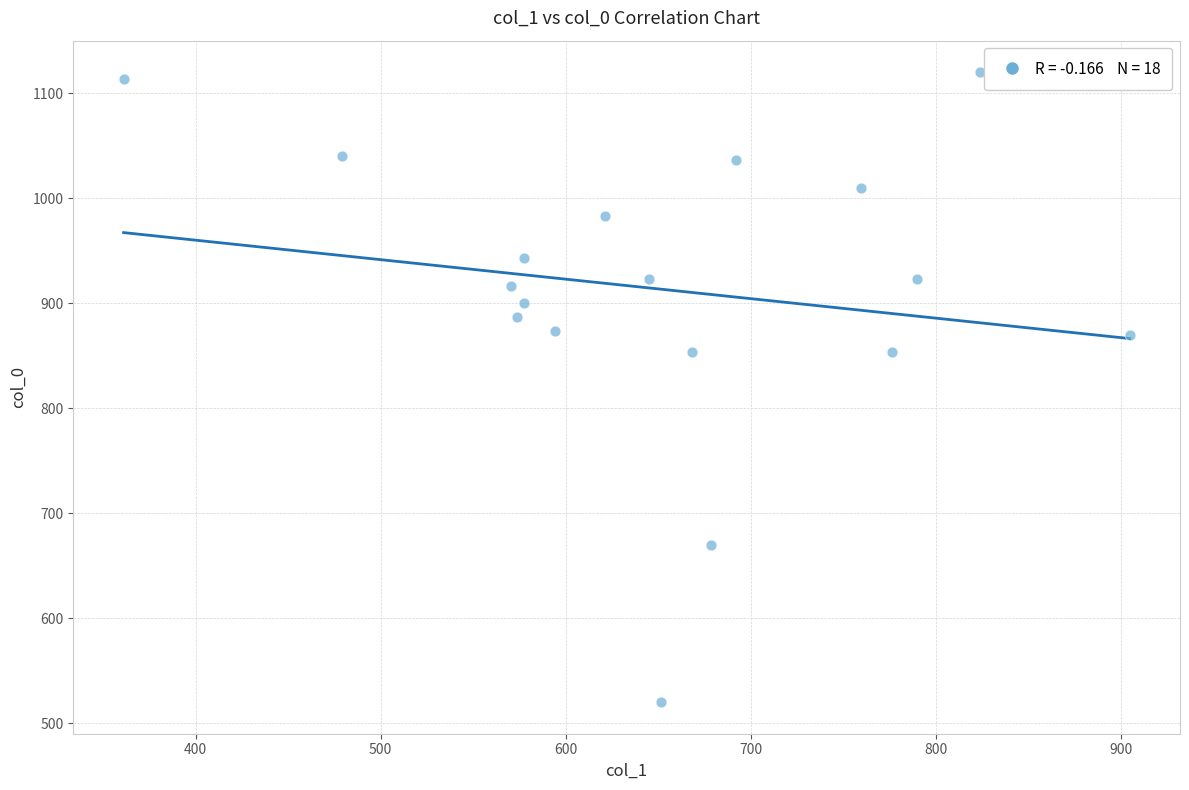

What is the range of X values (max minus min)?

543.4